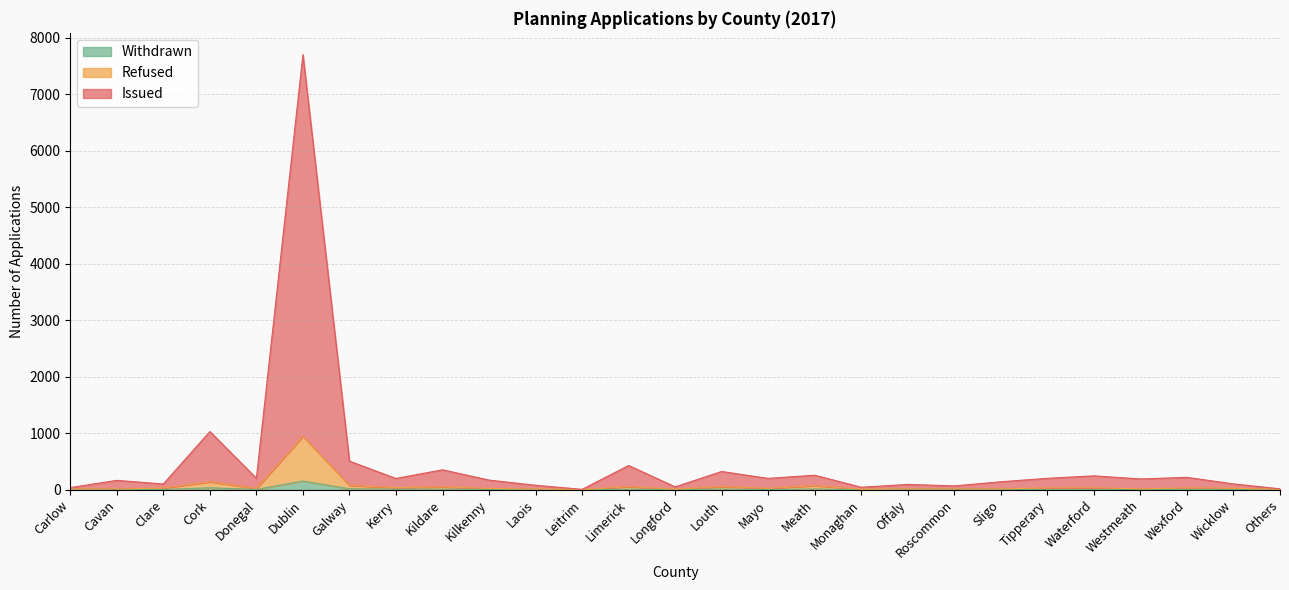

True or false: Issued and Withdrawn intersect in this chart.

False